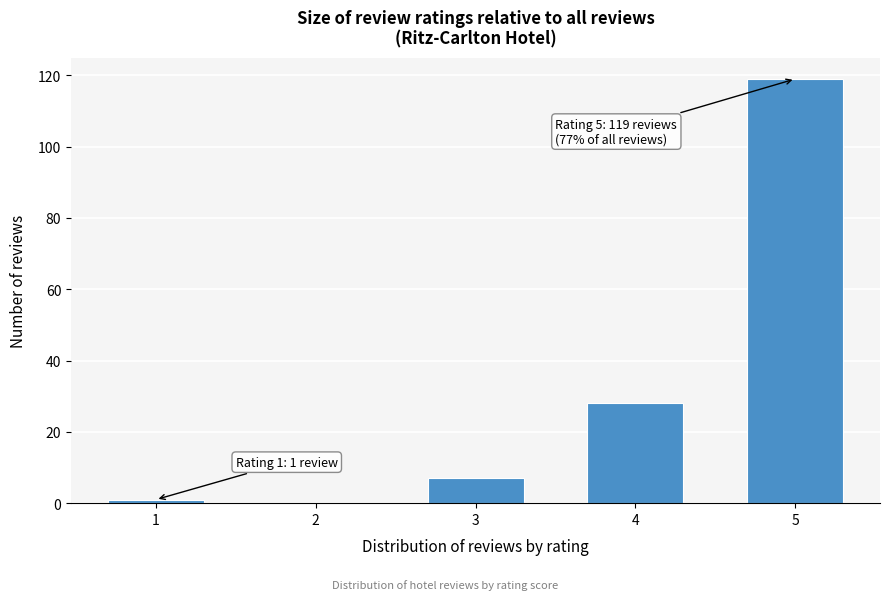

Reading right to left, what are all the values shown in this chart?

5=119	4=28	3=7	2=0	1=1